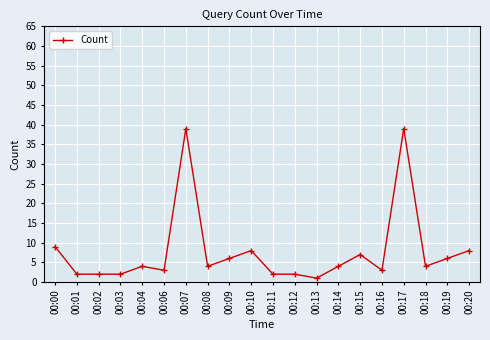

True or false: there are more than 1 points higher than both neighbors.

True